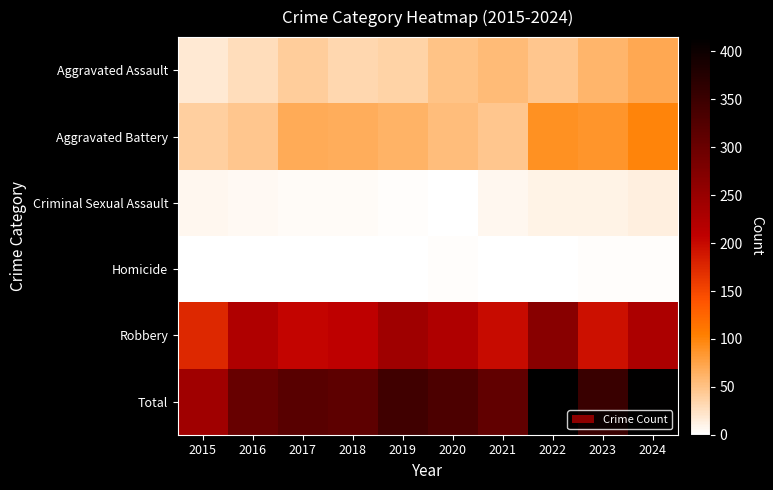

At which category is the sum across all series the highest?

2022